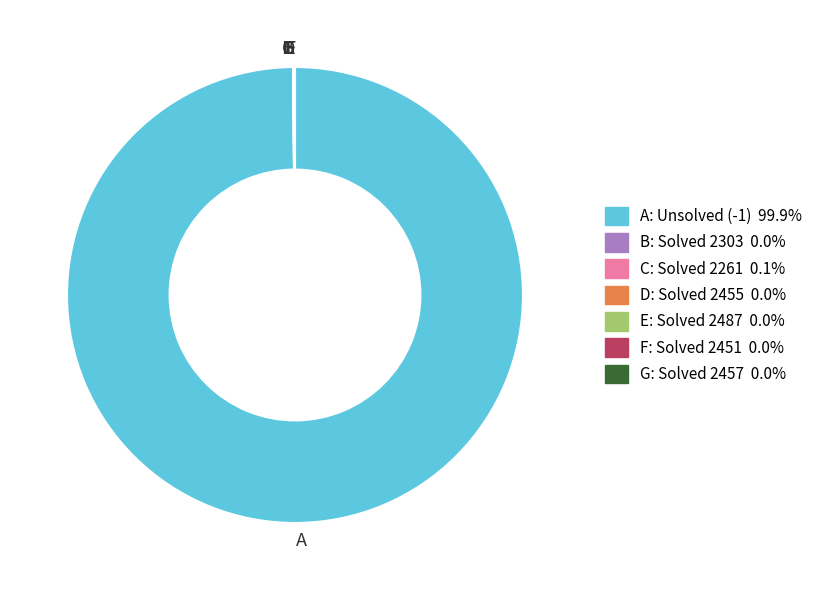

What is the majority slice?

A